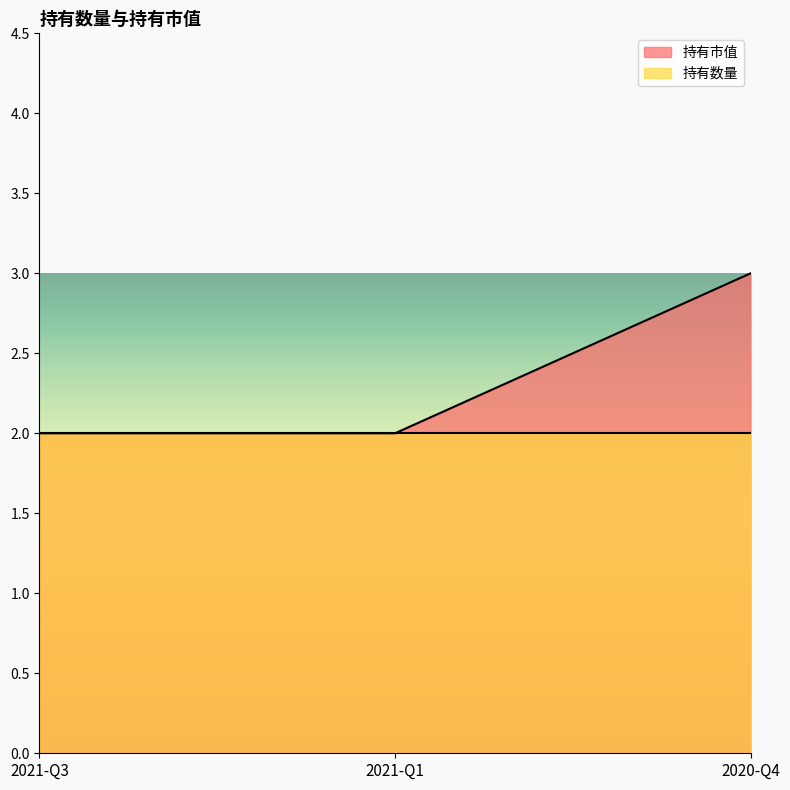

Is it true that the value at 2020-Q4 is 4?

False